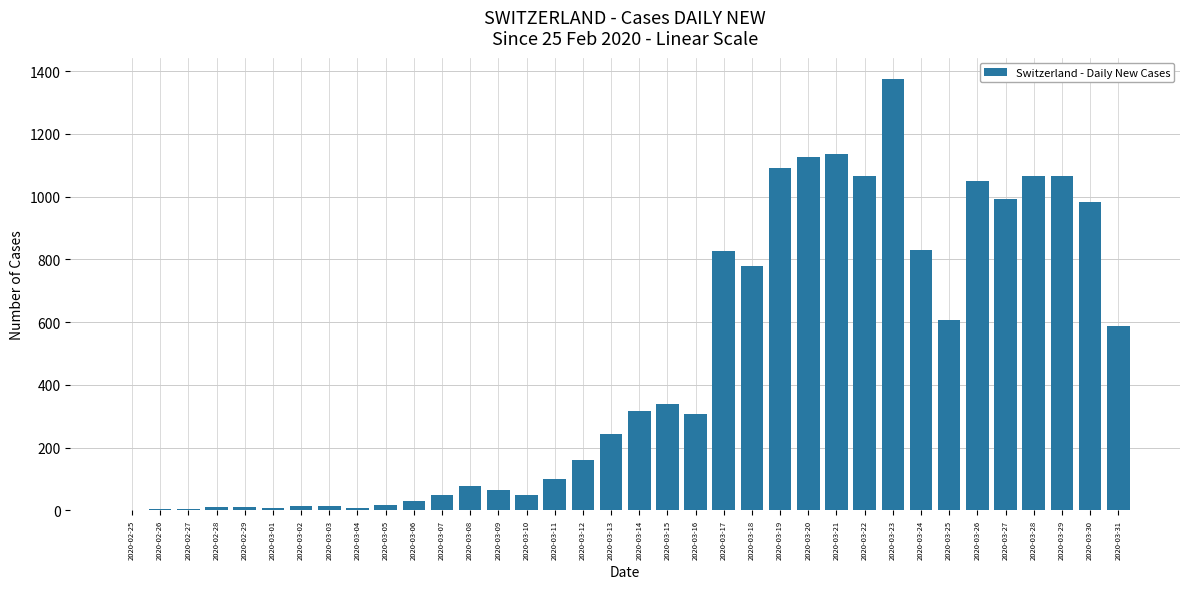

Approximately how many times larger is the value at 2020-03-17 compared to 2020-03-24?

1.0